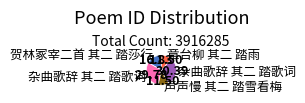

Does any single category account for the majority?

No